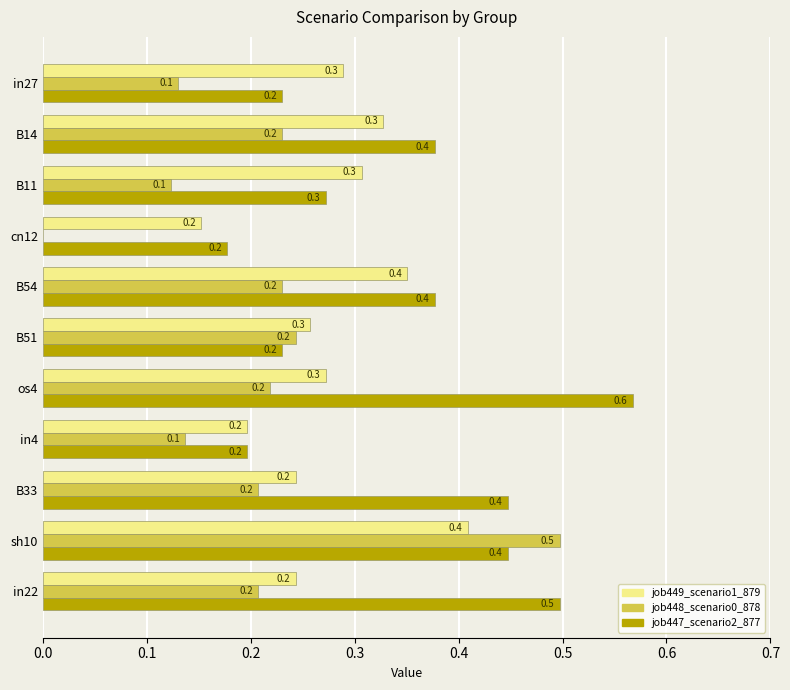

True or false: job447_scenario2_877 has a value of 0.5 at in22.

True